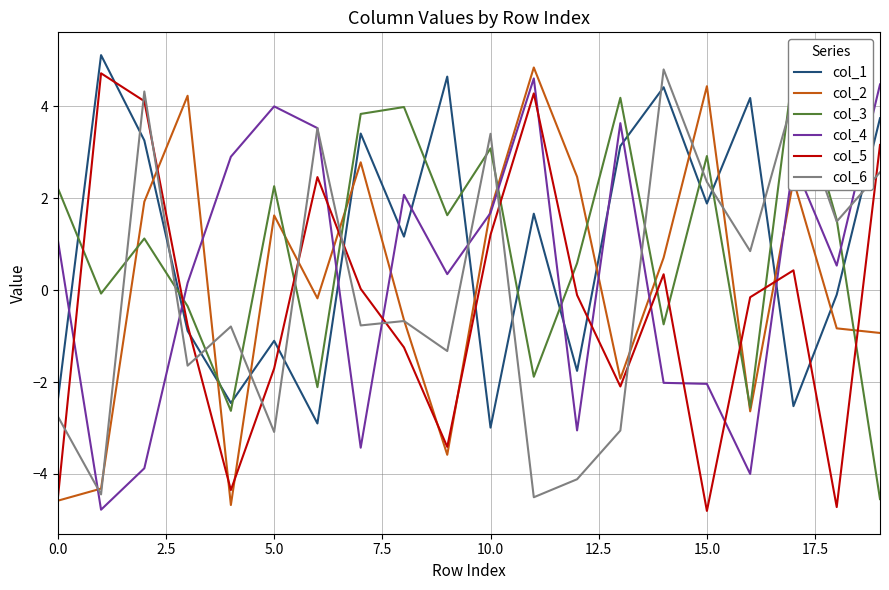

Count the number of data series in this chart.

6